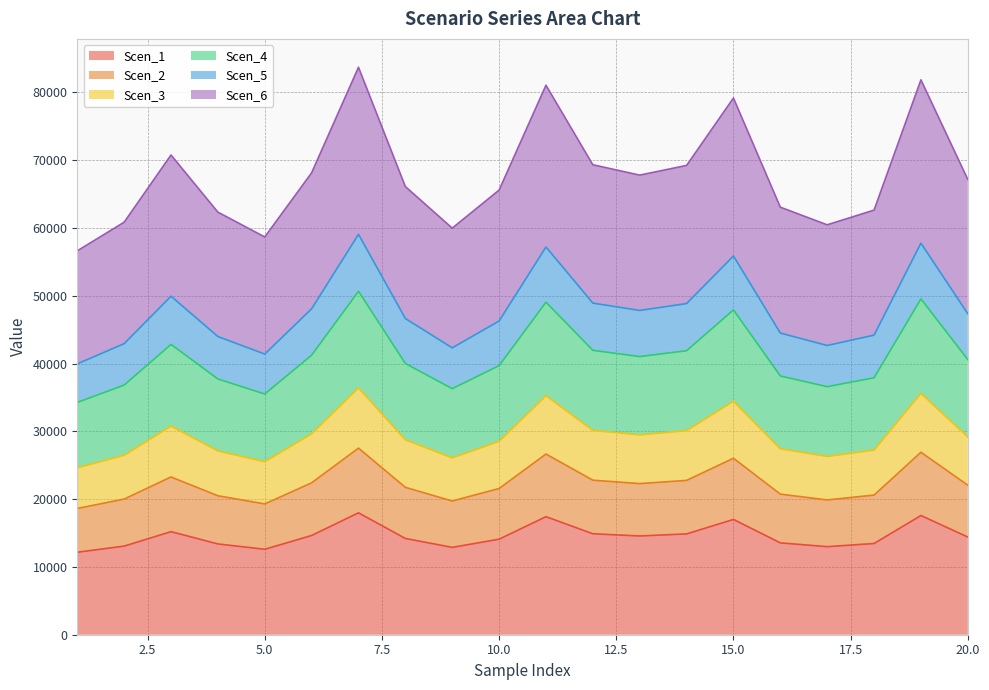

At which label does Scen_5 reach its peak?

7